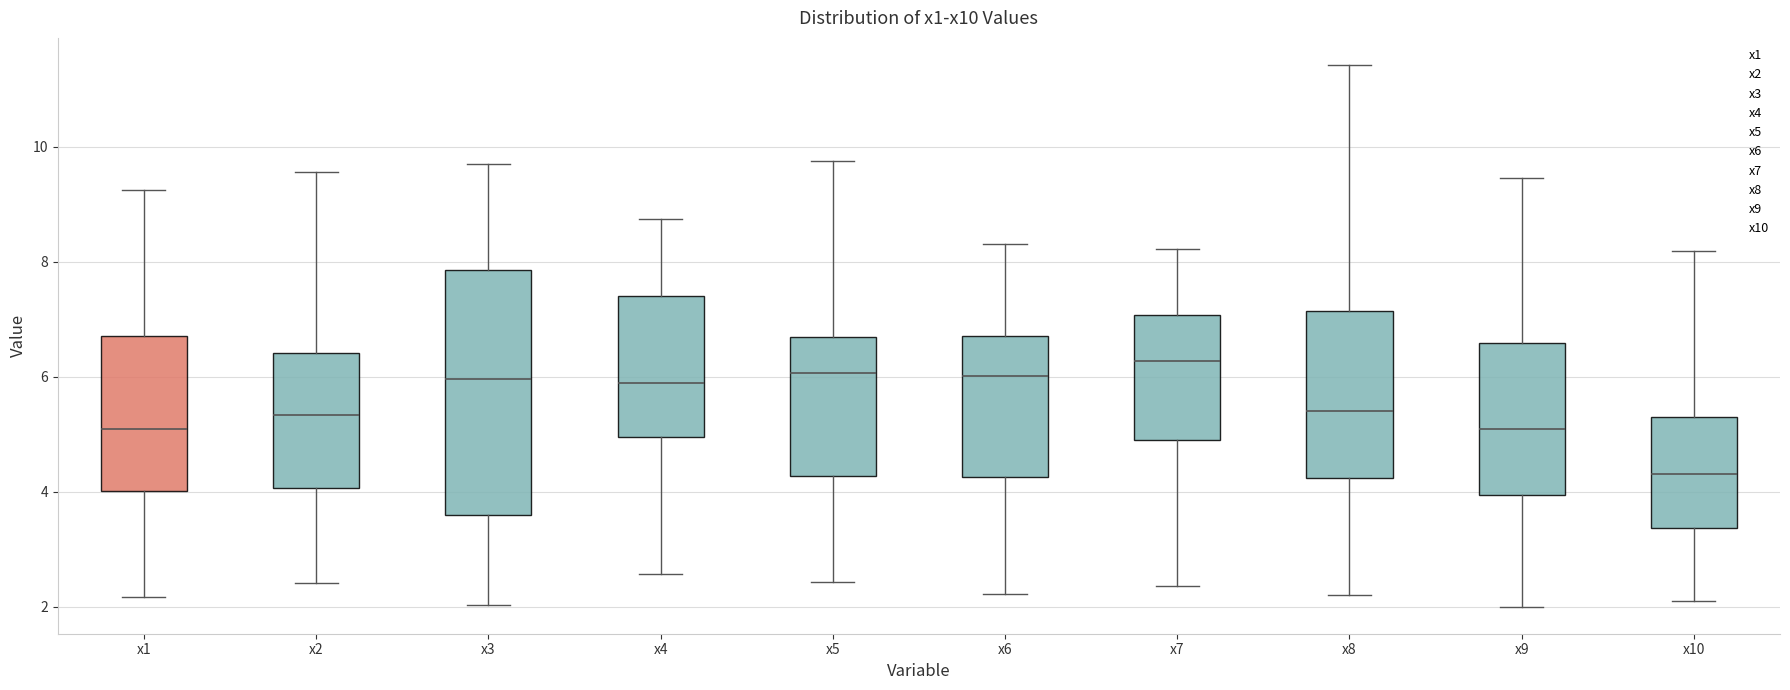

Reading left to right, read every box against the y-axis: the position of its median line, the range the box covers, and the ends of its whiskers. The values are not printed on the chart, so give them approximately, as read against the axis.

x1: median 5.0, box 4.0 to 6.6, whiskers 2.2 to 9.2
x2: median 5.4, box 4.0 to 6.4, whiskers 2.4 to 9.6
x3: median 6.0, box 3.6 to 7.8, whiskers 2.0 to 9.6
x4: median 5.8, box 5.0 to 7.4, whiskers 2.6 to 8.8
x5: median 6.0, box 4.2 to 6.6, whiskers 2.4 to 9.8
x6: median 6.0, box 4.2 to 6.8, whiskers 2.2 to 8.4
x7: median 6.2, box 4.8 to 7.0, whiskers 2.4 to 8.2
x8: median 5.4, box 4.2 to 7.2, whiskers 2.2 to 11.4
x9: median 5.0, box 4.0 to 6.6, whiskers 2.0 to 9.4
x10: median 4.4, box 3.4 to 5.4, whiskers 2.2 to 8.2